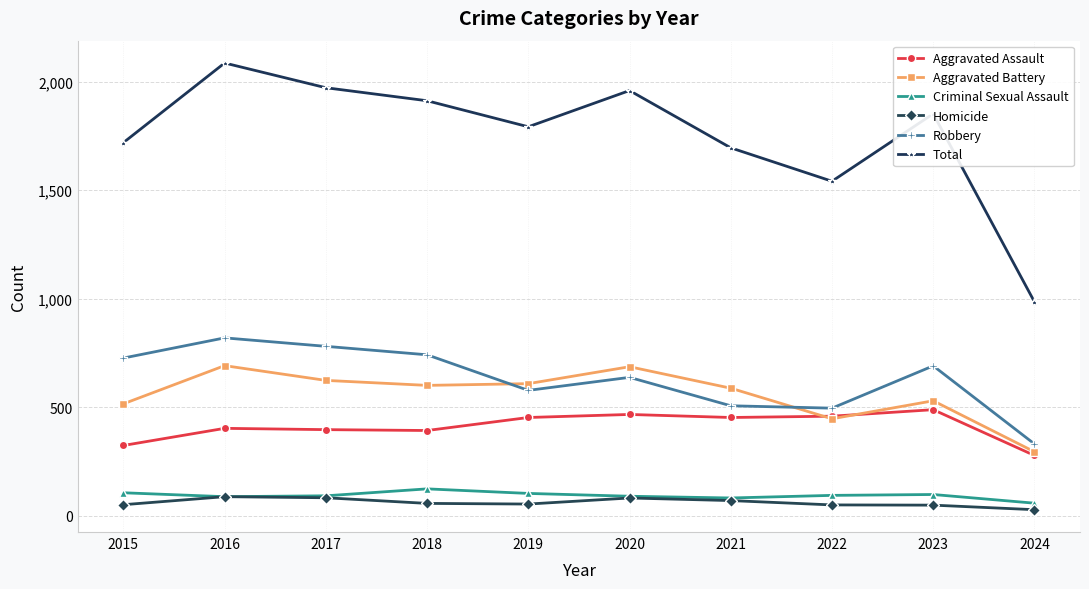

What is the difference between the second highest and second lowest values in the Criminal Sexual Assault series?

24